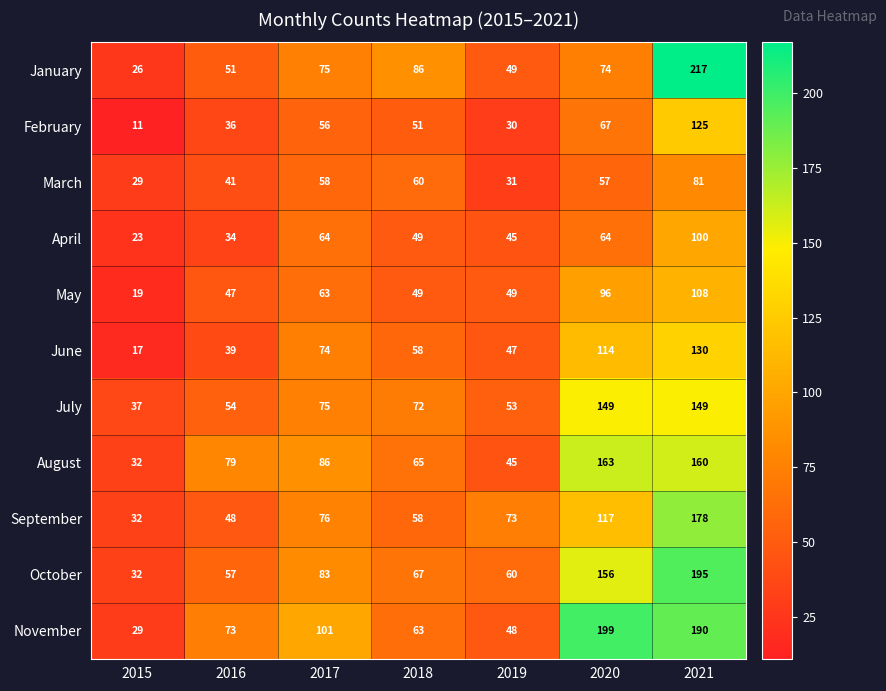

At how many categories does at least one series exceed 148?

2